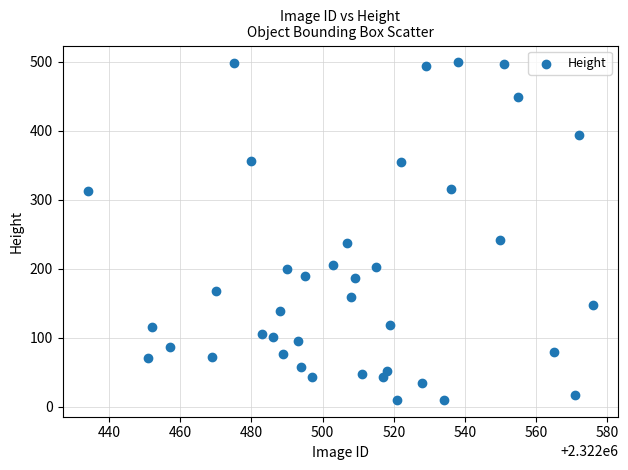

What is the range of X values (max minus min)?

142